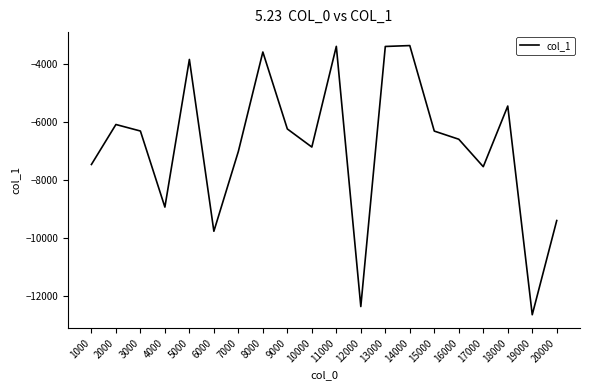

True or false: the data shows -3850.8 at 5000.

True